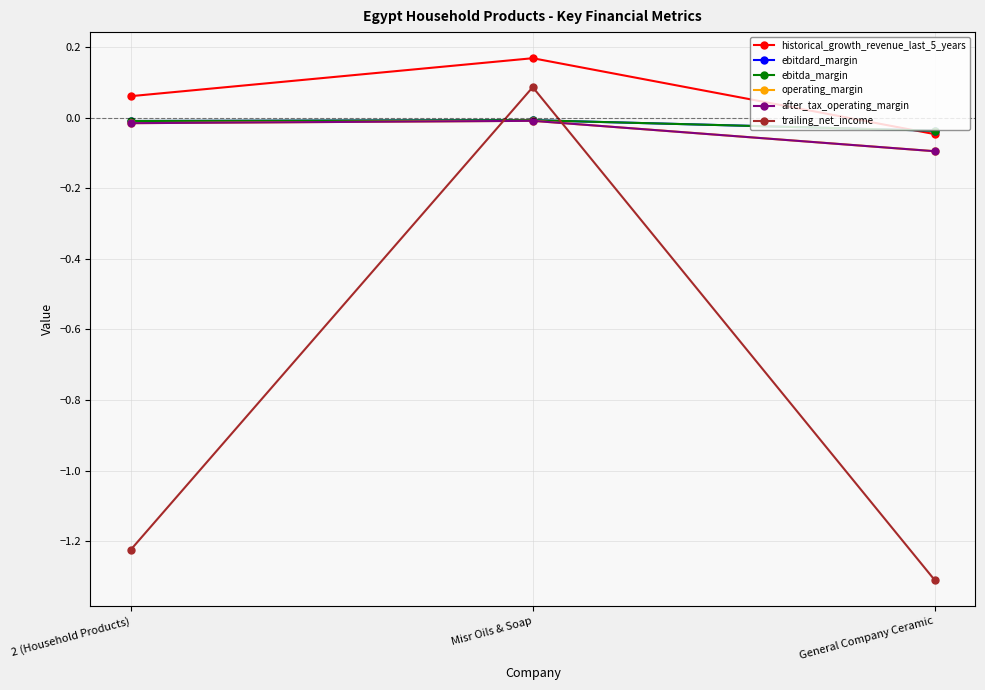

What is the label of the 2nd point from the right?

Misr Oils & Soap